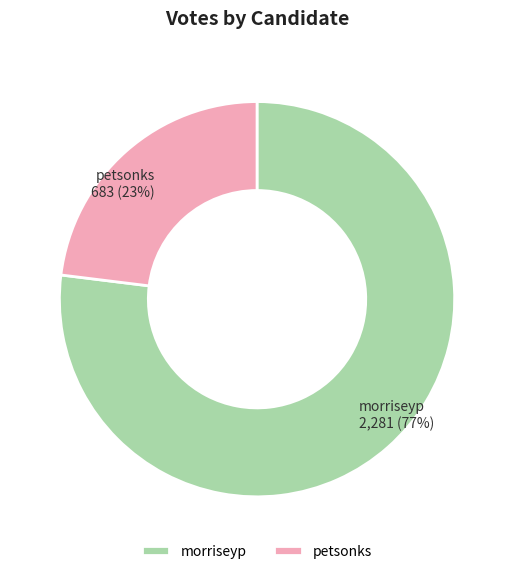

To the nearest percent, what percentage of the pie is morriseyp?

77%